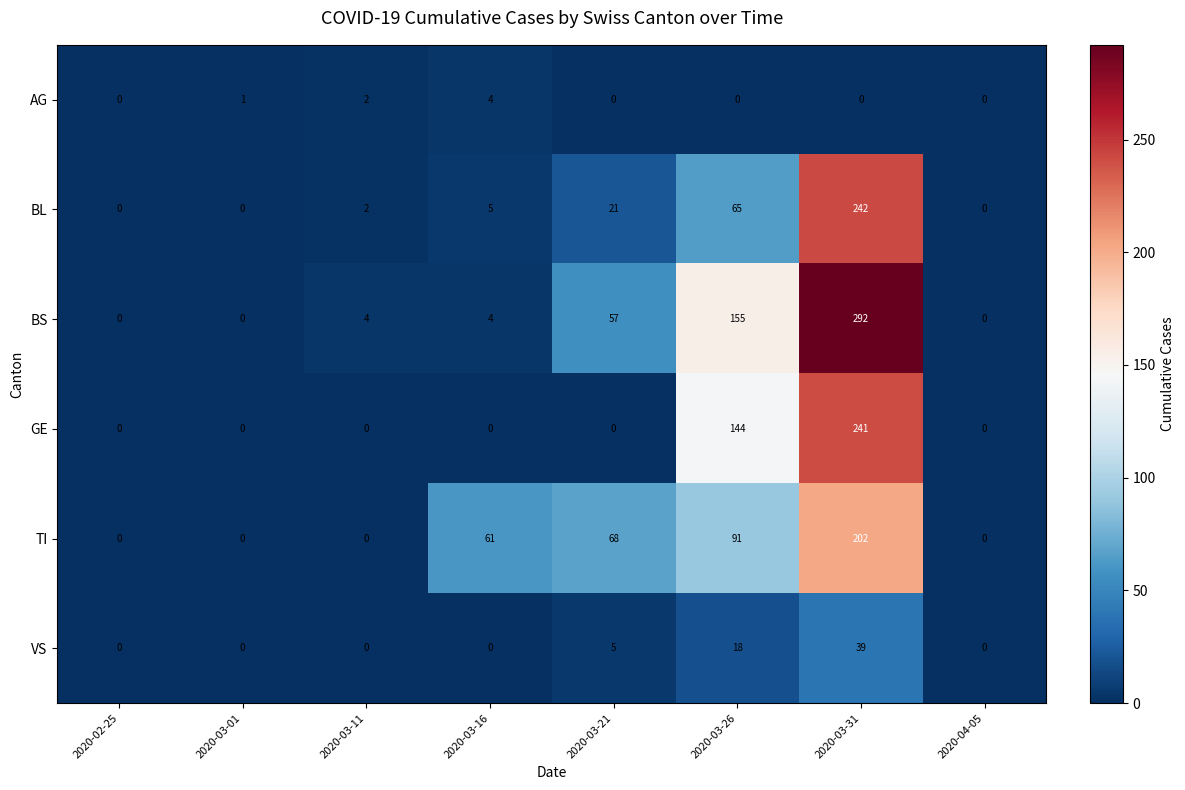

Count the number of categories in the chart.

8